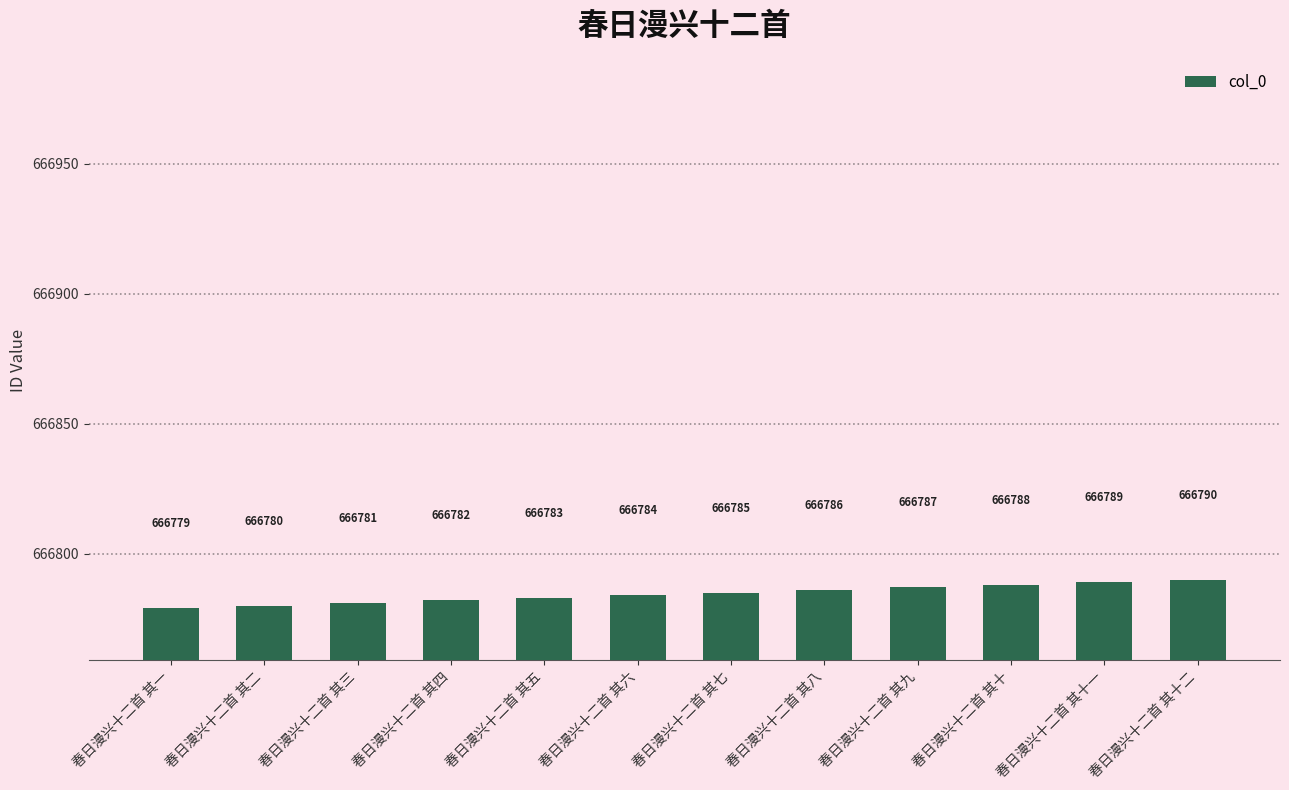

What is the approximate value at 春日漫兴十二首 其六?

666784